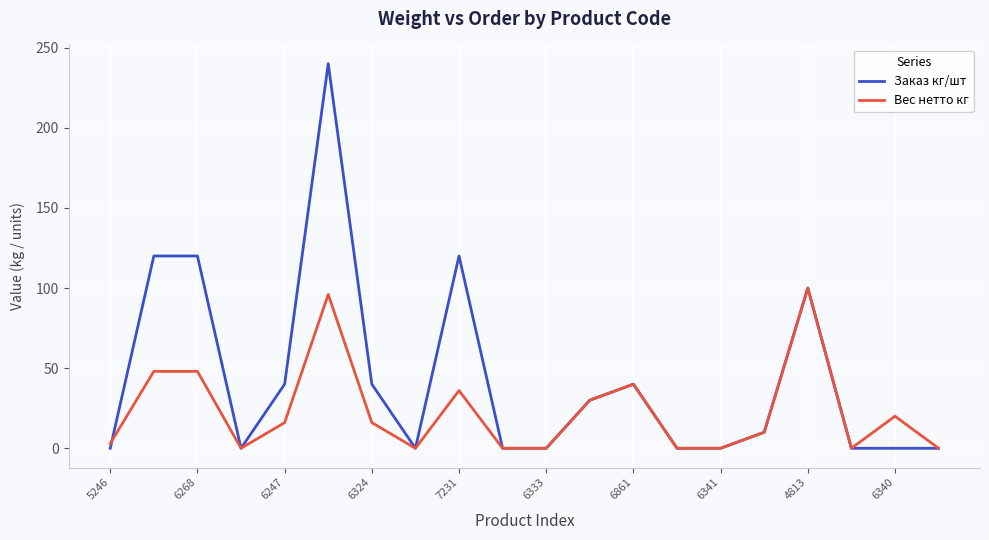

List the series in order of their overall mean, highest first.

Заказ кг/шт, Вес нетто кг